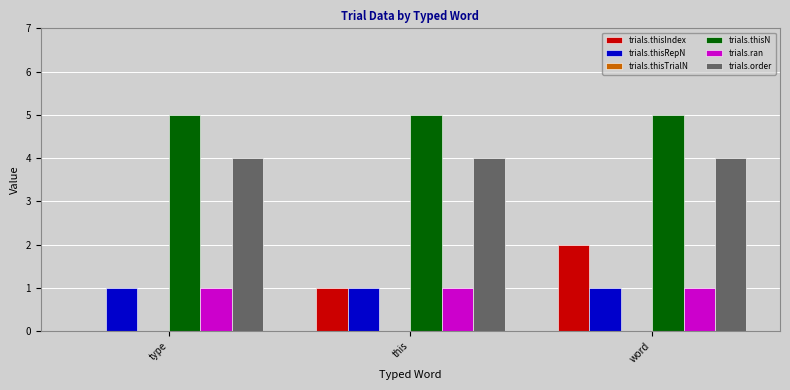

Is it true that trials.thisIndex equals 1 at this?

True